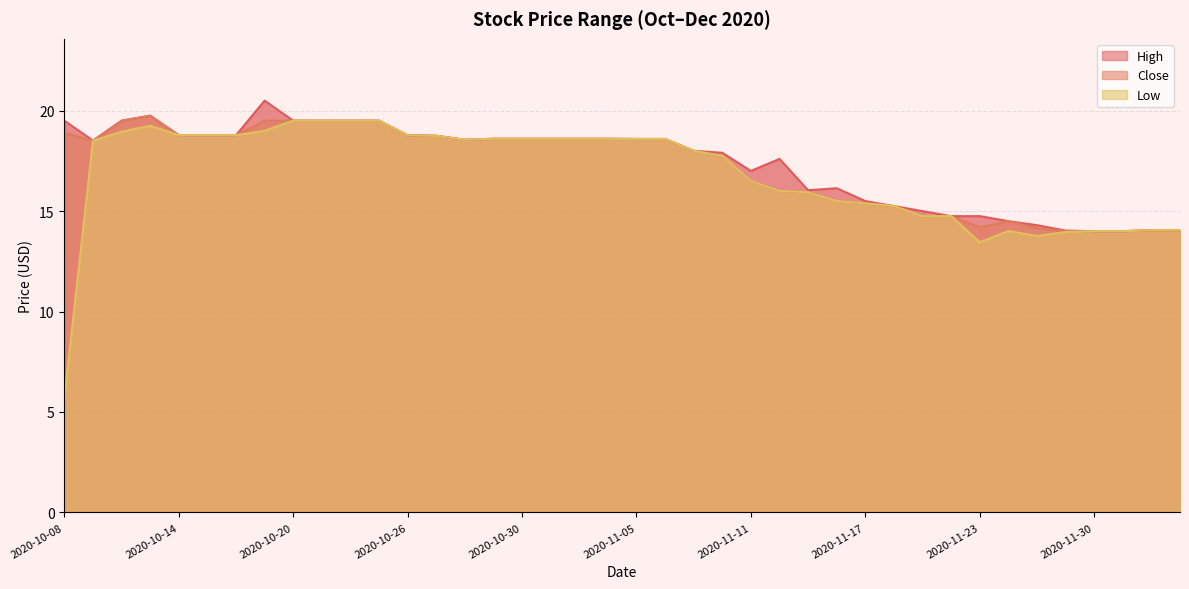

What is the difference between the maximum and second lowest values in the High series?

6.5